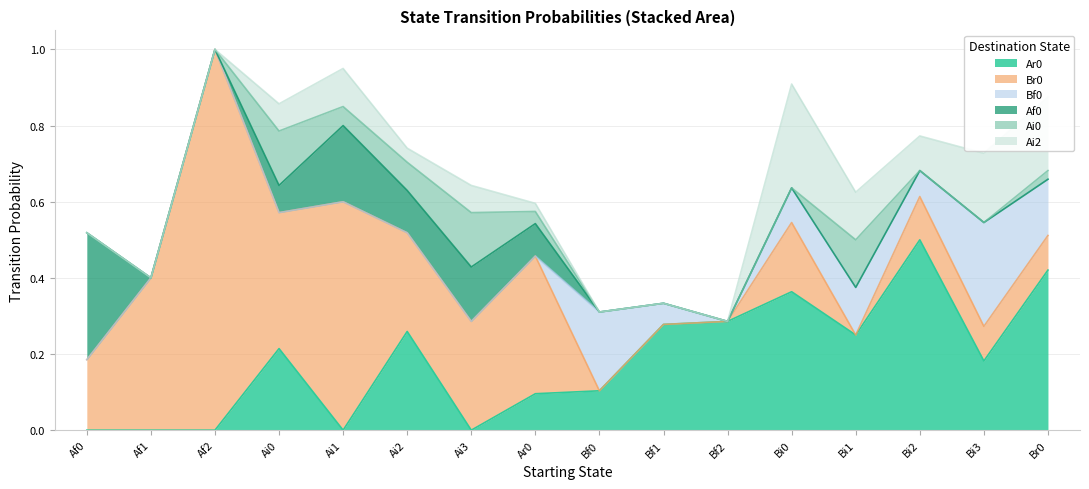

Does the chart have visible grid lines?

Yes